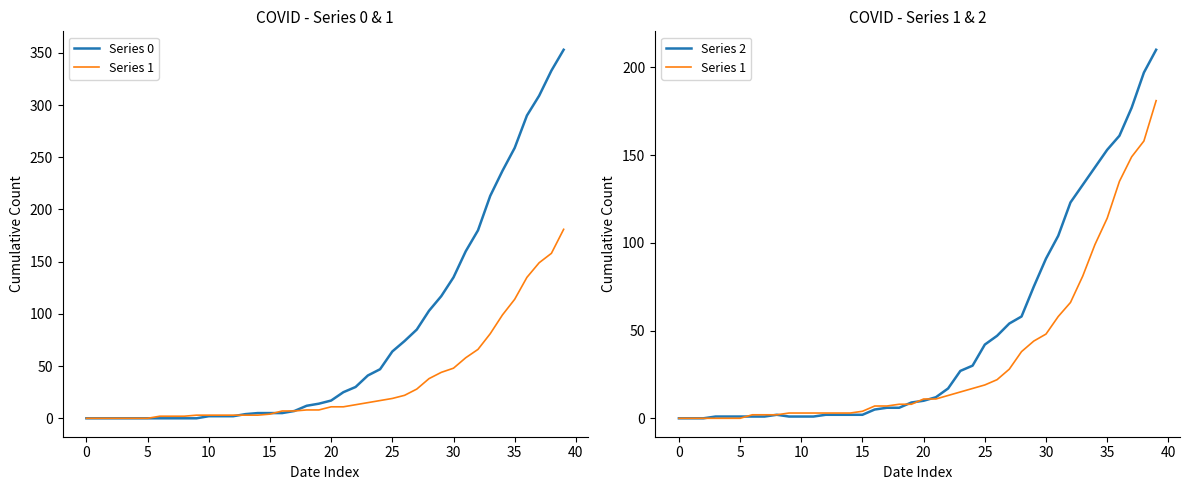

Where do Series 0 and Series 2 first cross each other?

40 and 45